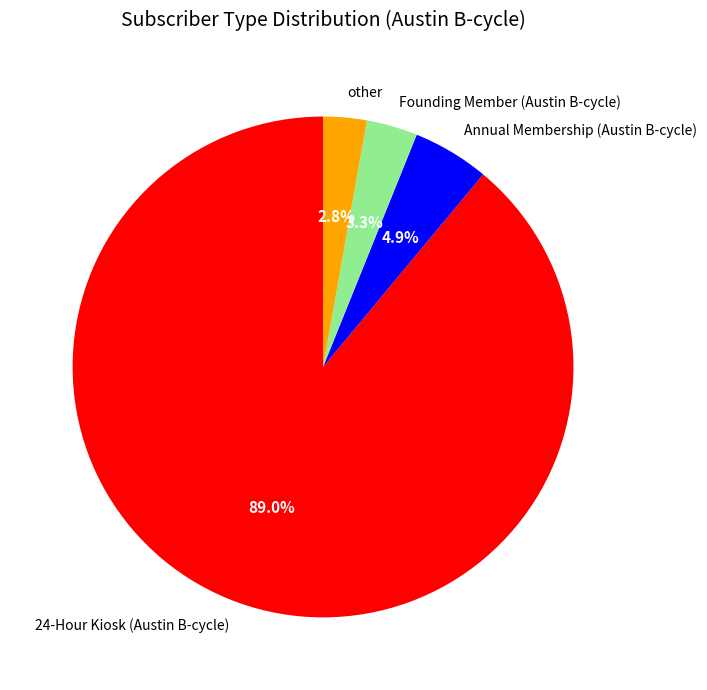

Do Founding Member (Austin B-cycle) and 24-Hour Kiosk (Austin B-cycle) together represent more than half of the pie?

Yes